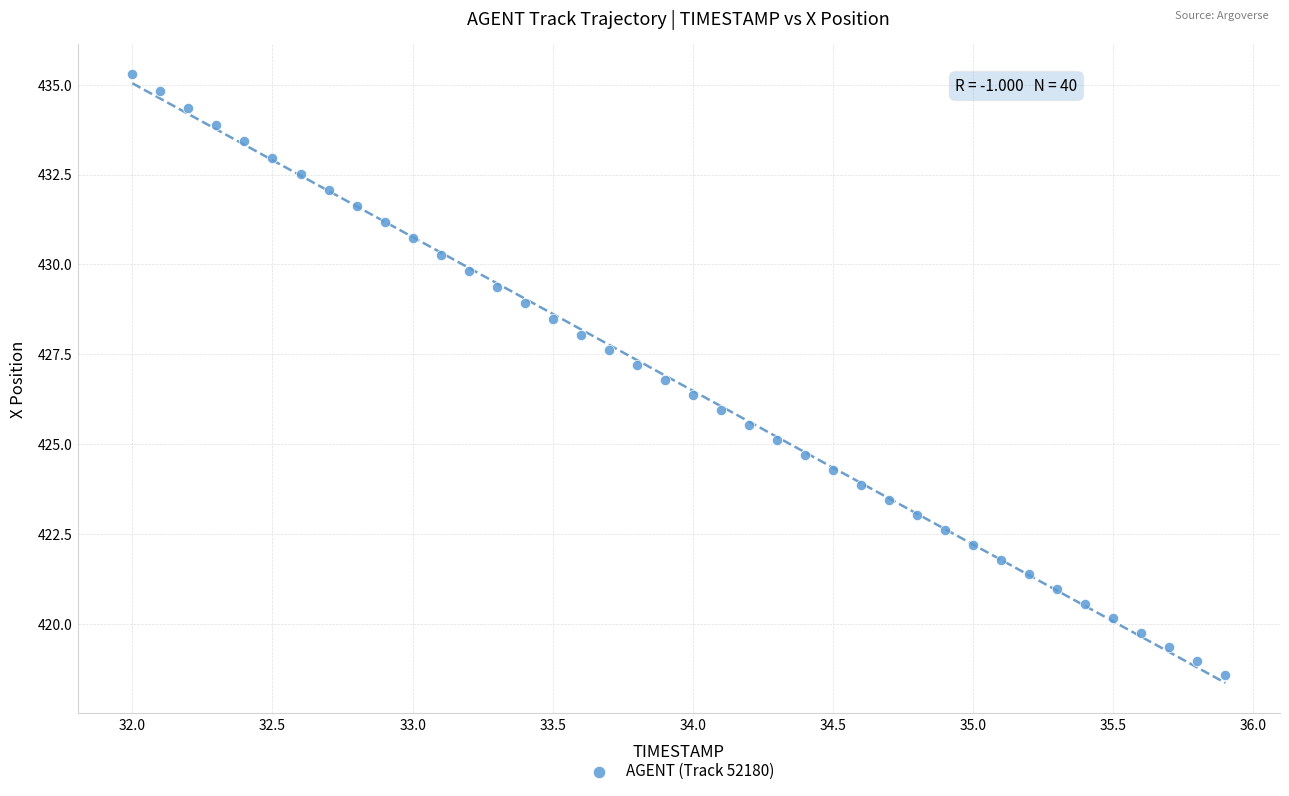

What is the range of Y values (max minus min)?

16.7